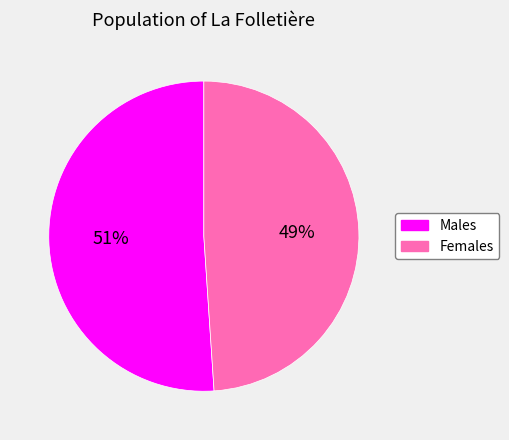

To the nearest percent, what is the average slice percentage?

50%